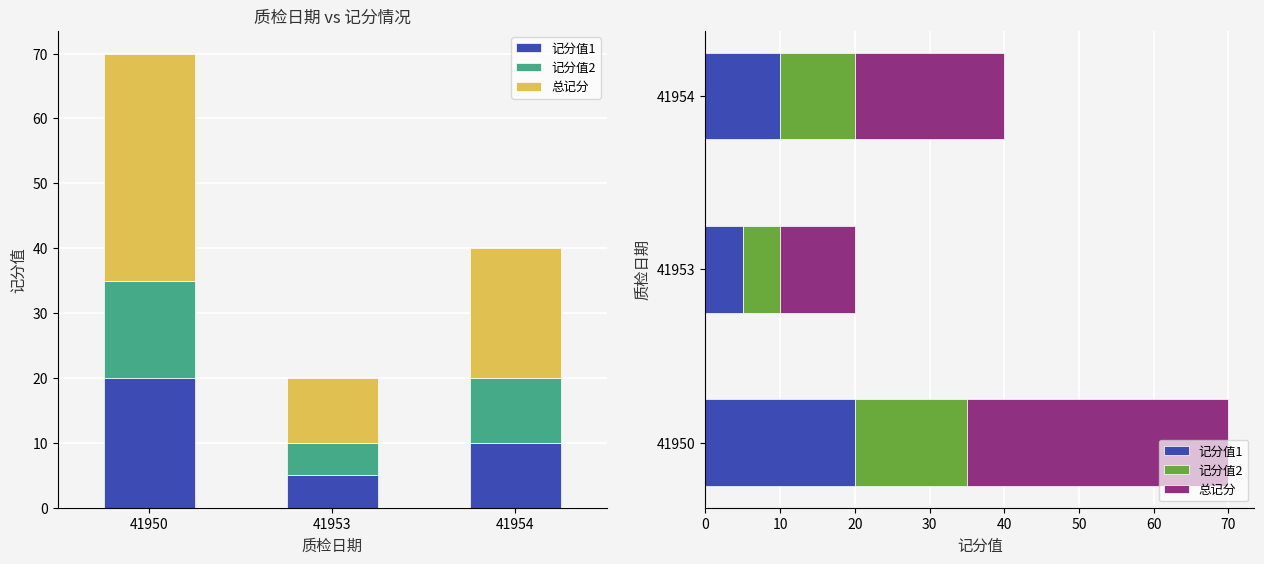

Rank the series by their maximum value, from highest to lowest.

总记分, 记分值1, 记分值2